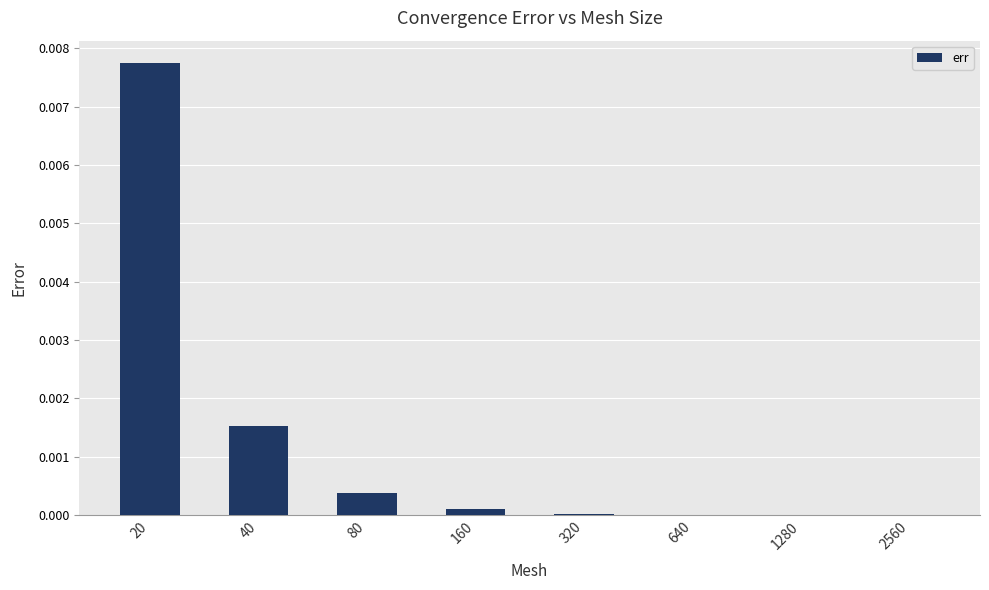

Which category has the highest value across all series?

20